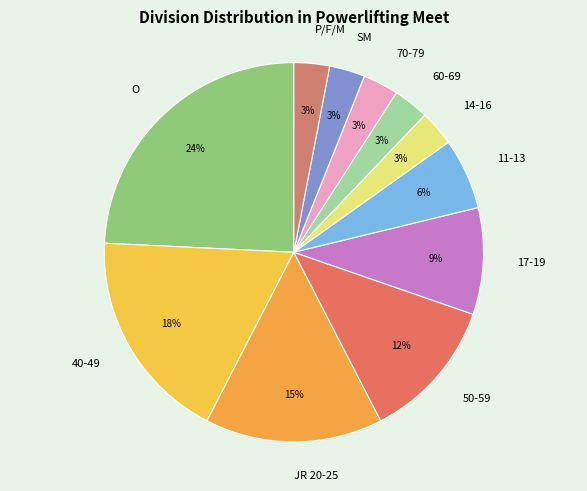

Does any single category account for the majority?

No